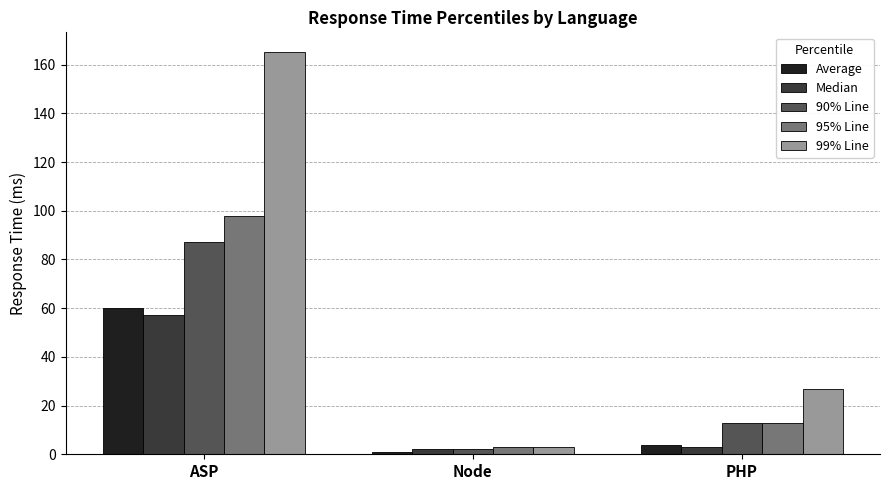

How many groups of bars are there?

3